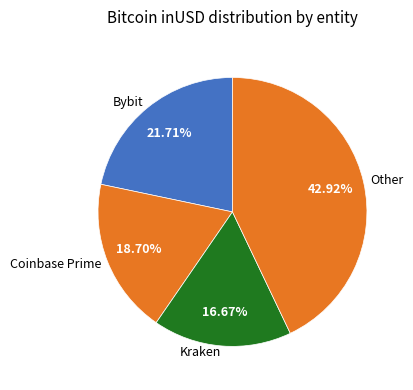

To the nearest percent, what is the difference between the largest and smallest slice percentages?

26%